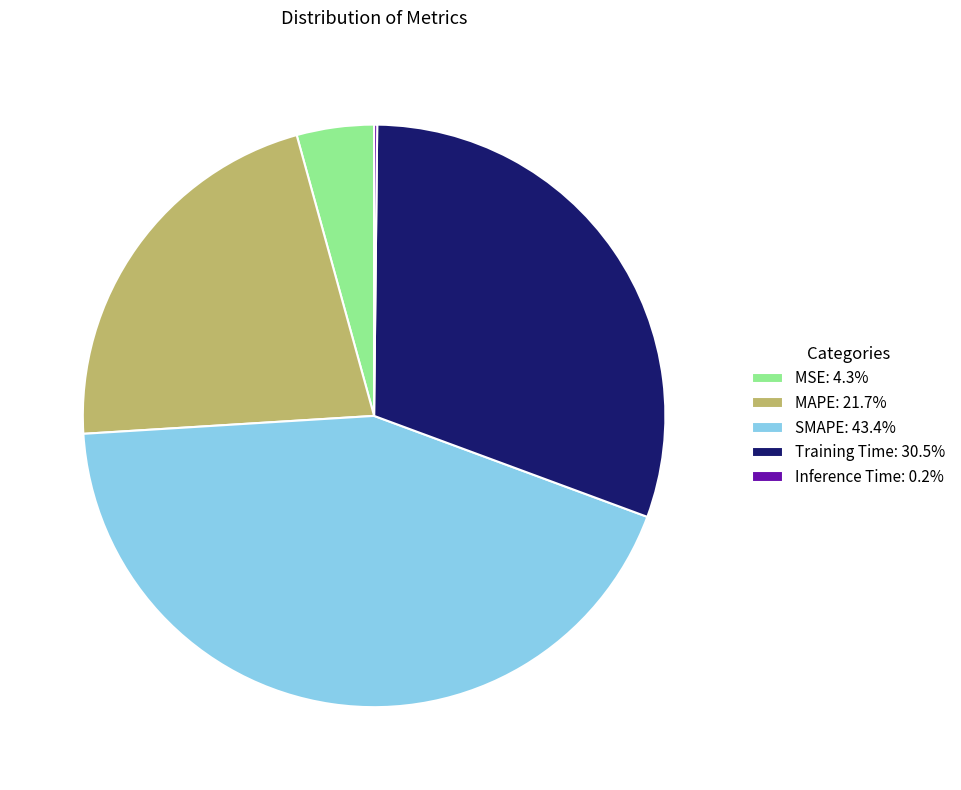

The MSE slice represents 17% of the pie. True or false?

False